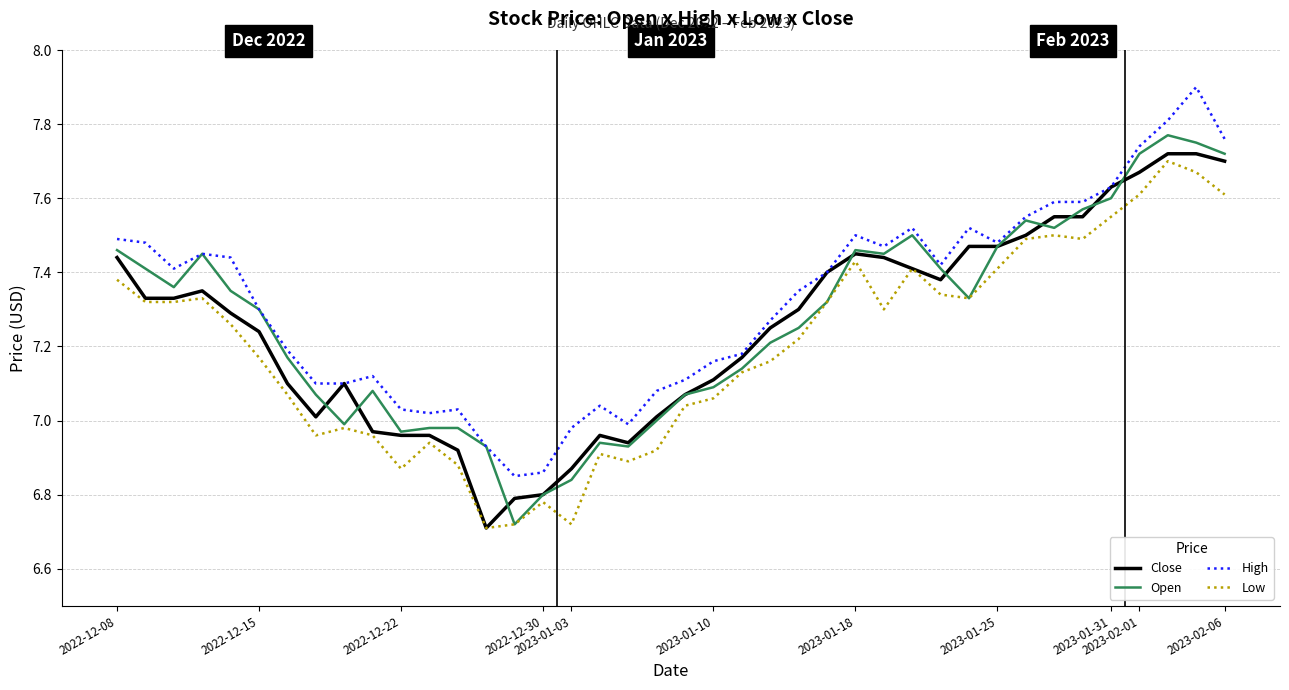

True or false: High and Low intersect in this chart.

False